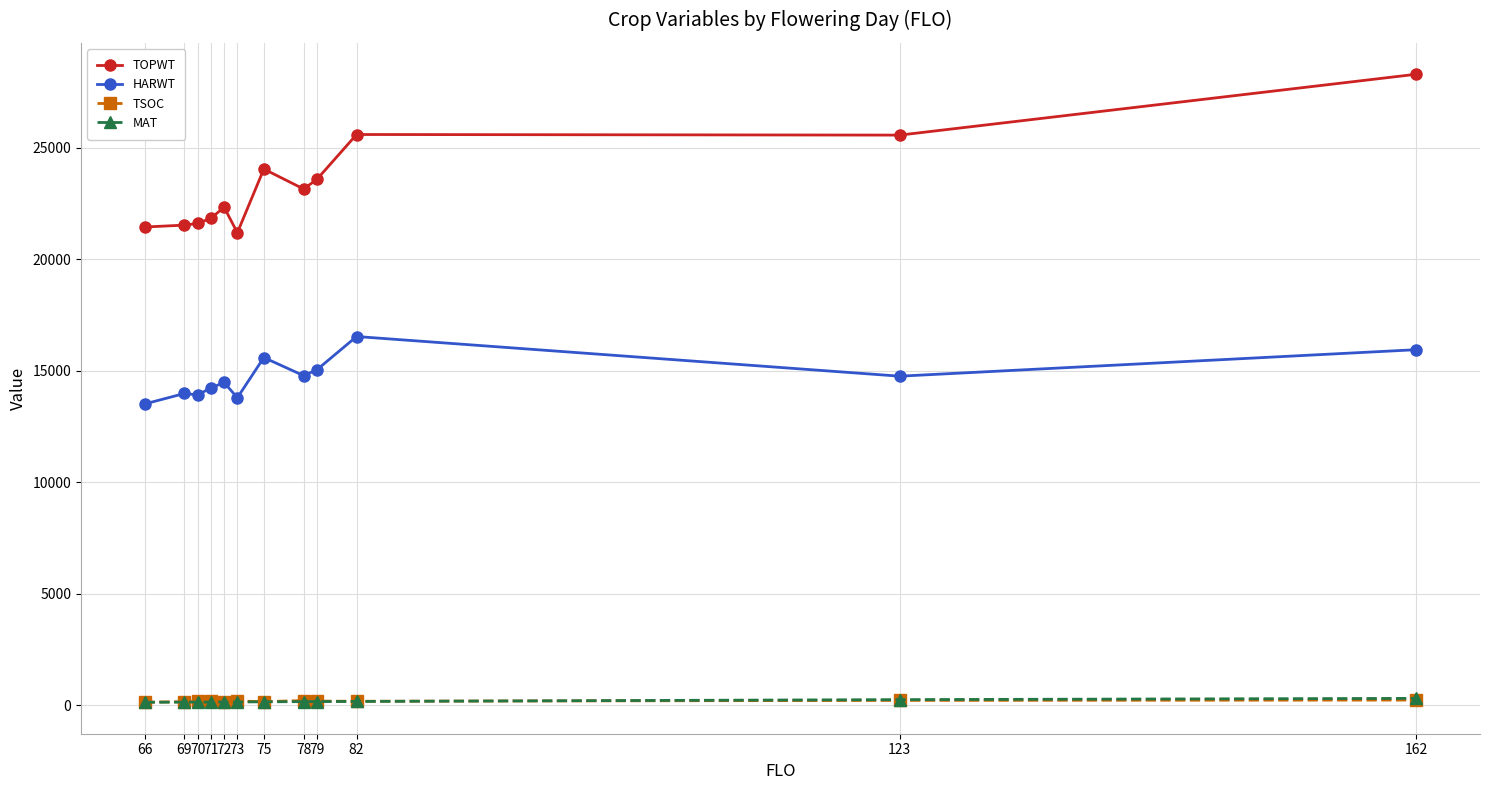

Which series has the widest spread of values?

TOPWT